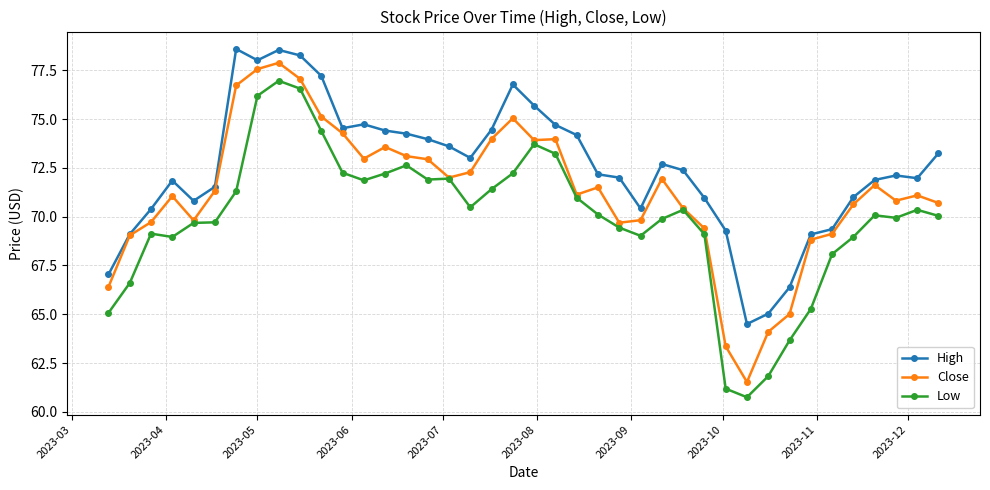

Which series has the largest total across all categories?

High